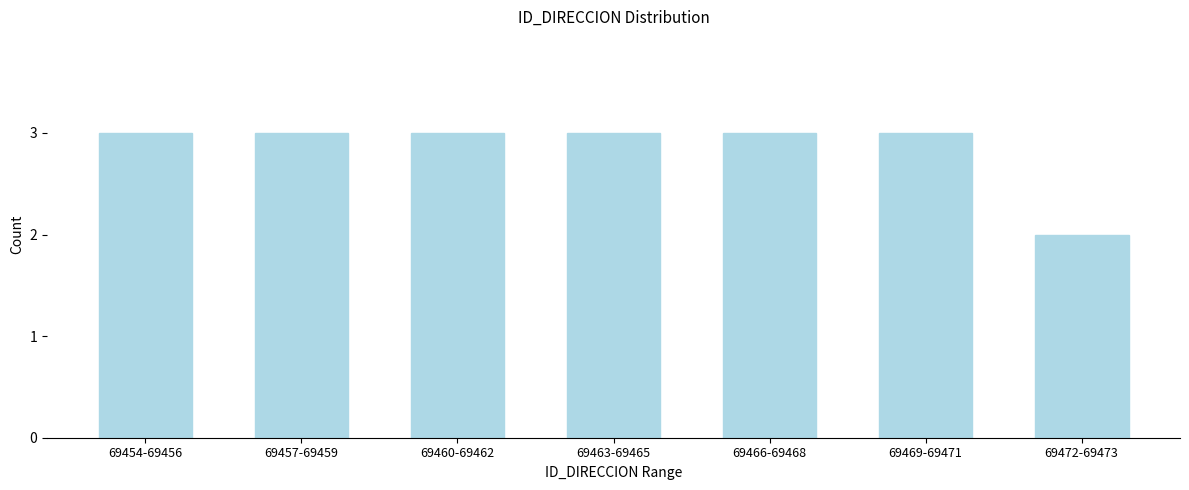

Reading left to right, list all the values displayed in this chart.

3	3	3	3	3	3	2